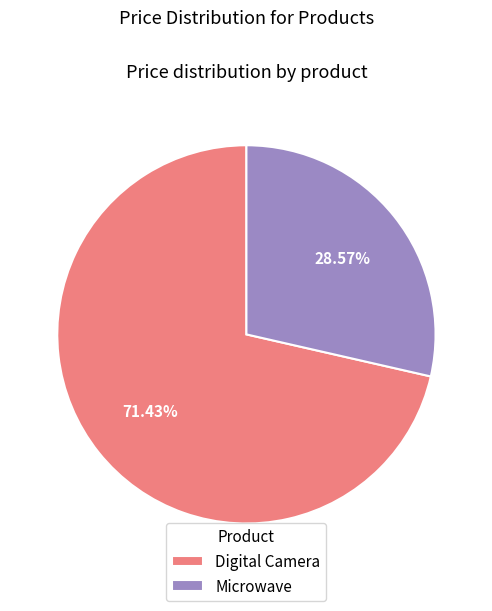

To the nearest percent, what is the difference between the largest and smallest slice percentages?

43%